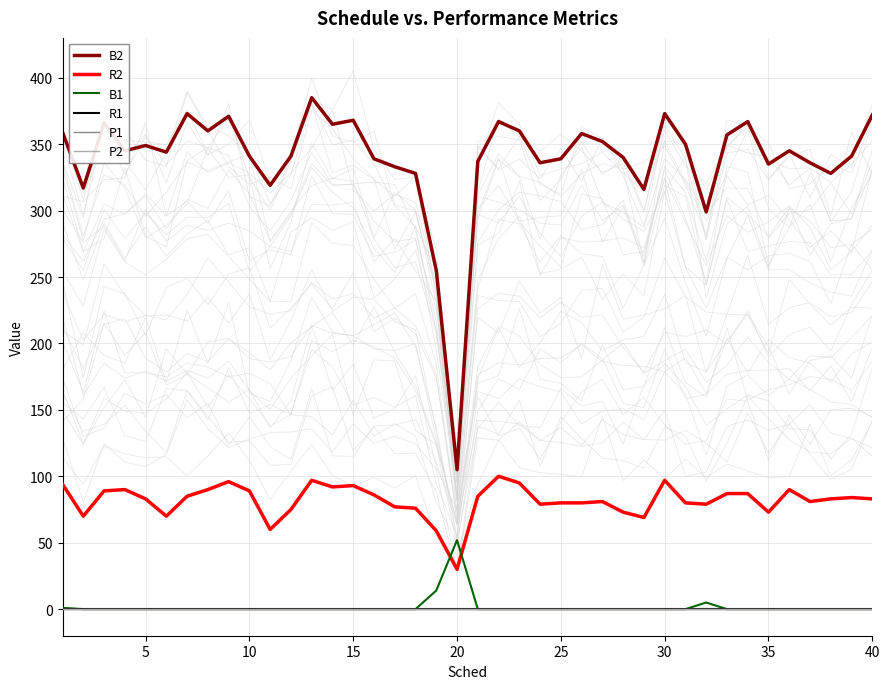

At how many categories does at least one series exceed 18?

40